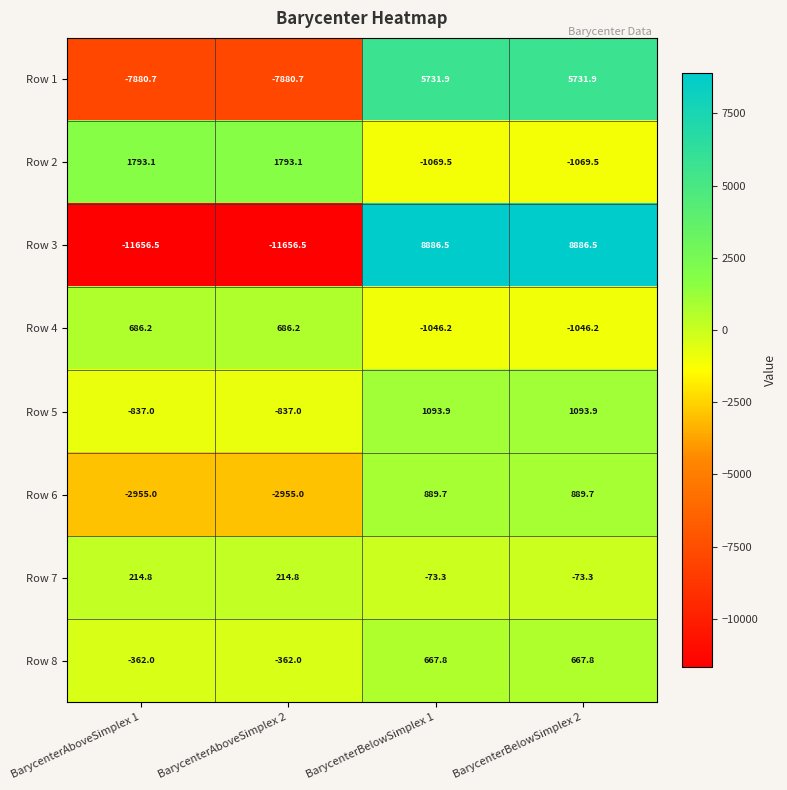

At which label does Row 6 first exceed 889?

BarycenterBelowSimplex 1